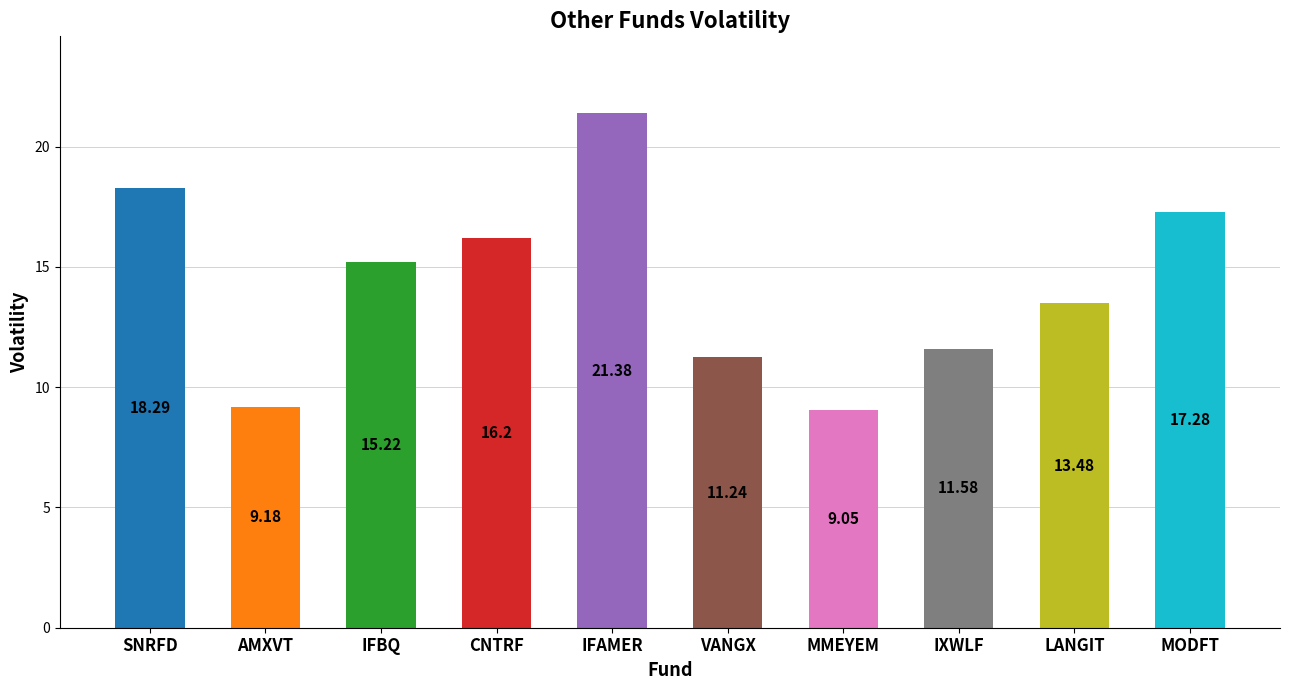

Which has a higher value, IFBQ or SNRFD?

SNRFD